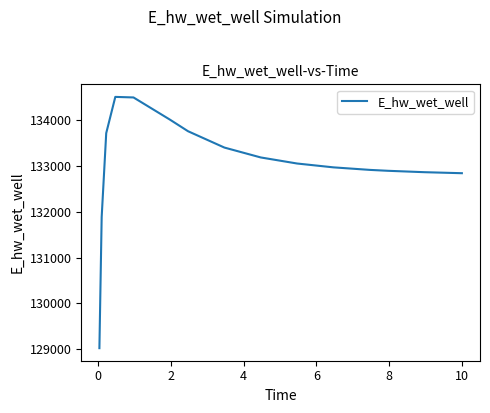

Does the chart display data point markers on the line(s)?

No